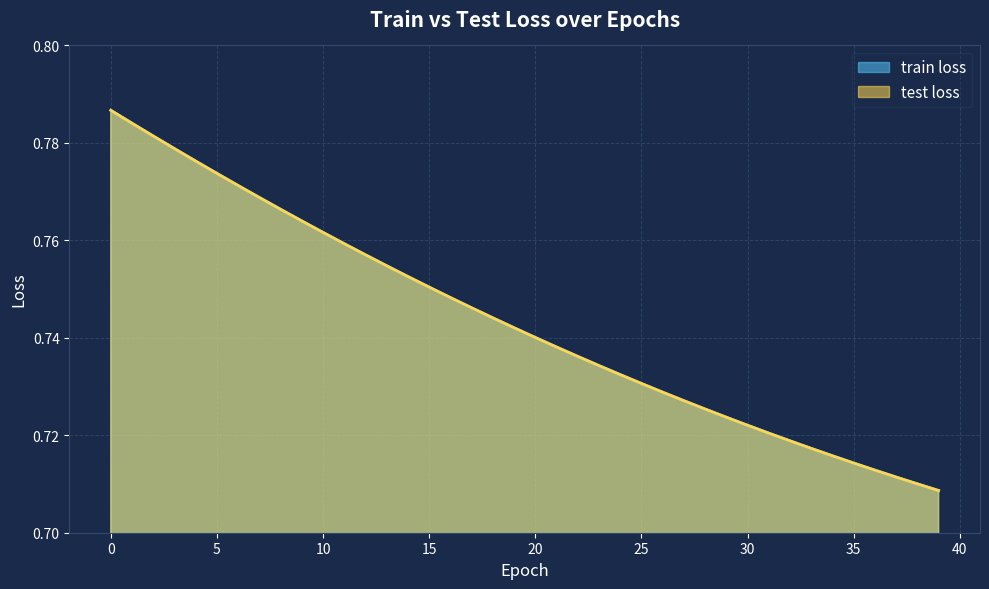

Is it true that test loss equals 1.1 at 35?

False